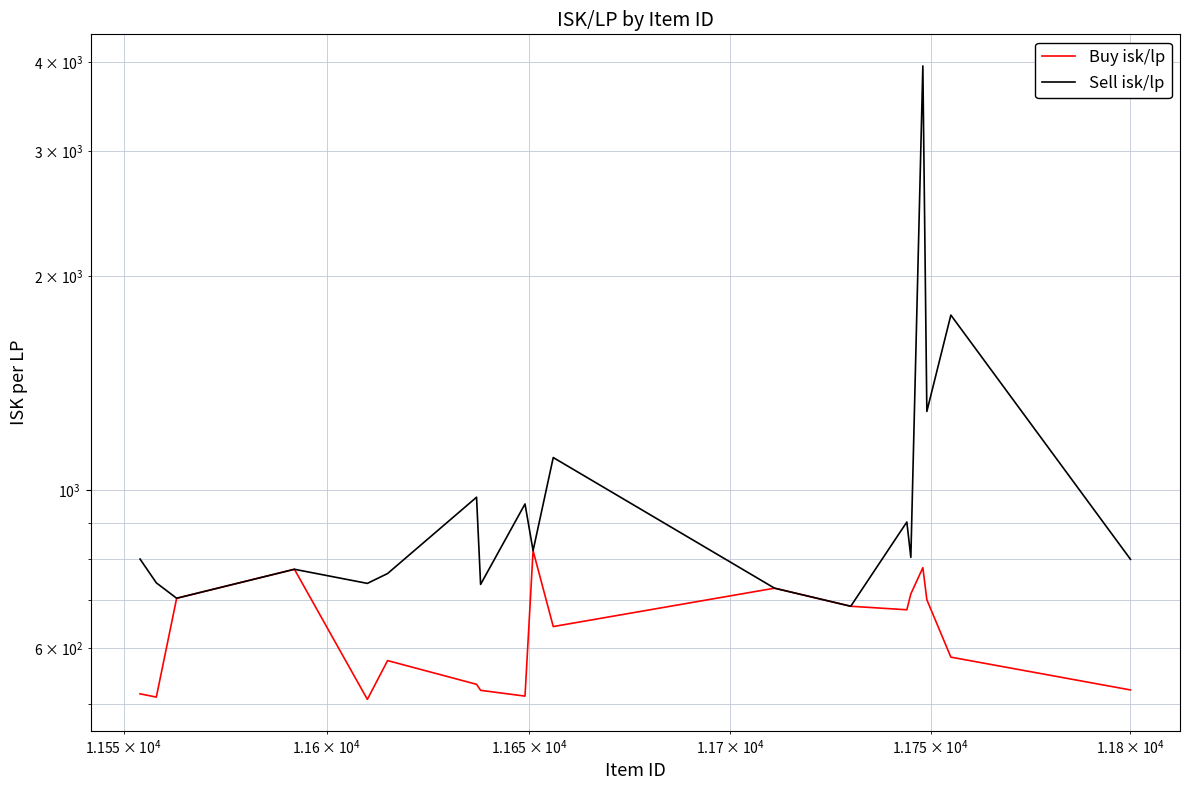

Is it true that Buy isk/lp equals 239.9 at 5?

False